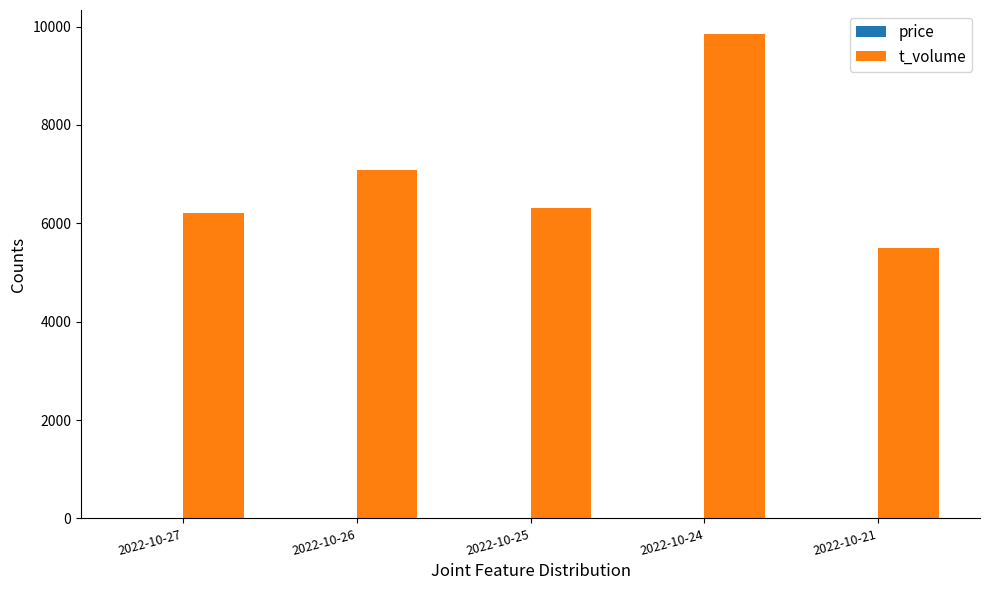

What is the sum of all t_volume values?

34959.0